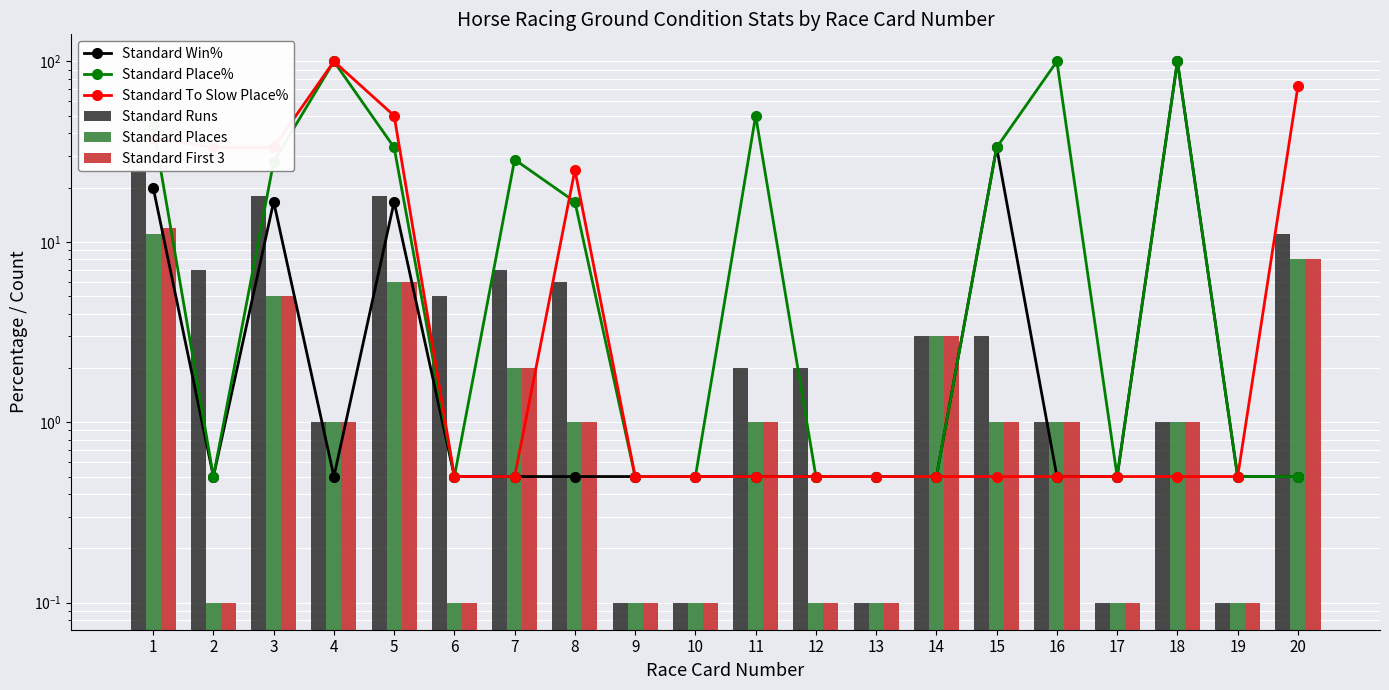

Is the value of Standard Place% at 14 greater than the value of Standard Win% at 8?

No